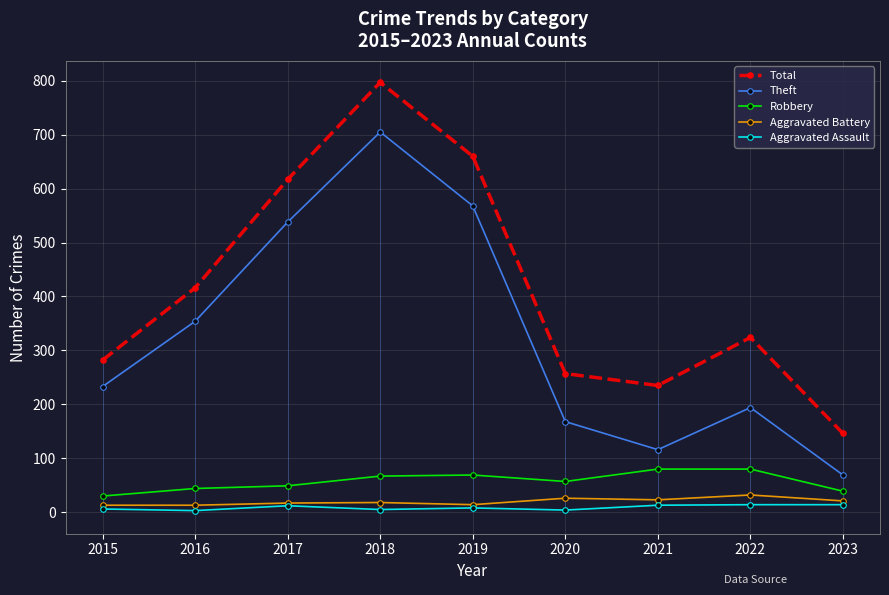

What is the minimum value for Aggravated Battery?

13